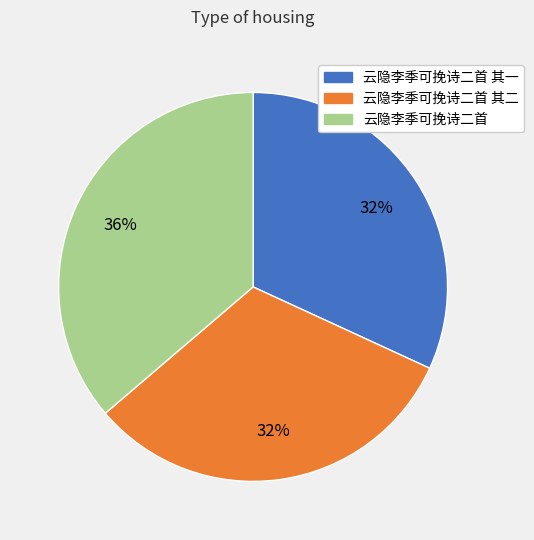

Is there a majority slice in this chart?

No